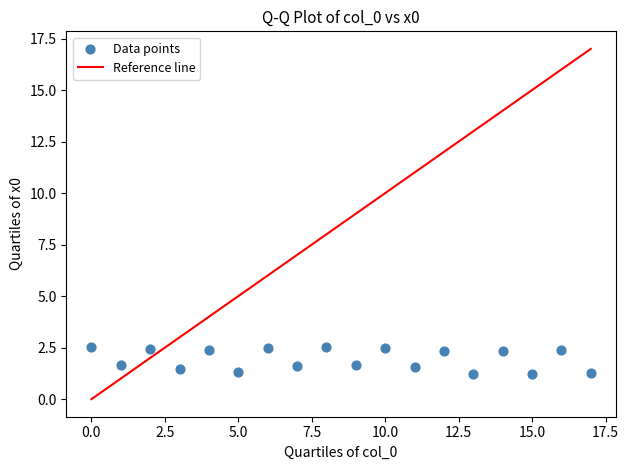

What is the range of Y values (max minus min)?

1.3